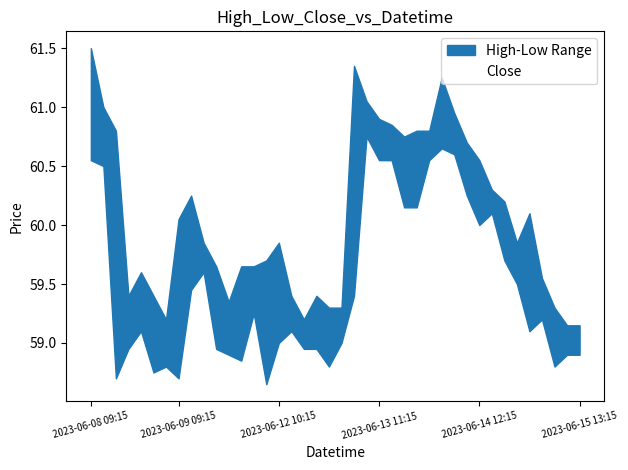

Is the value of High at 2023-06-12 14:15 greater than the value of Low at 2023-06-12 09:15?

Yes